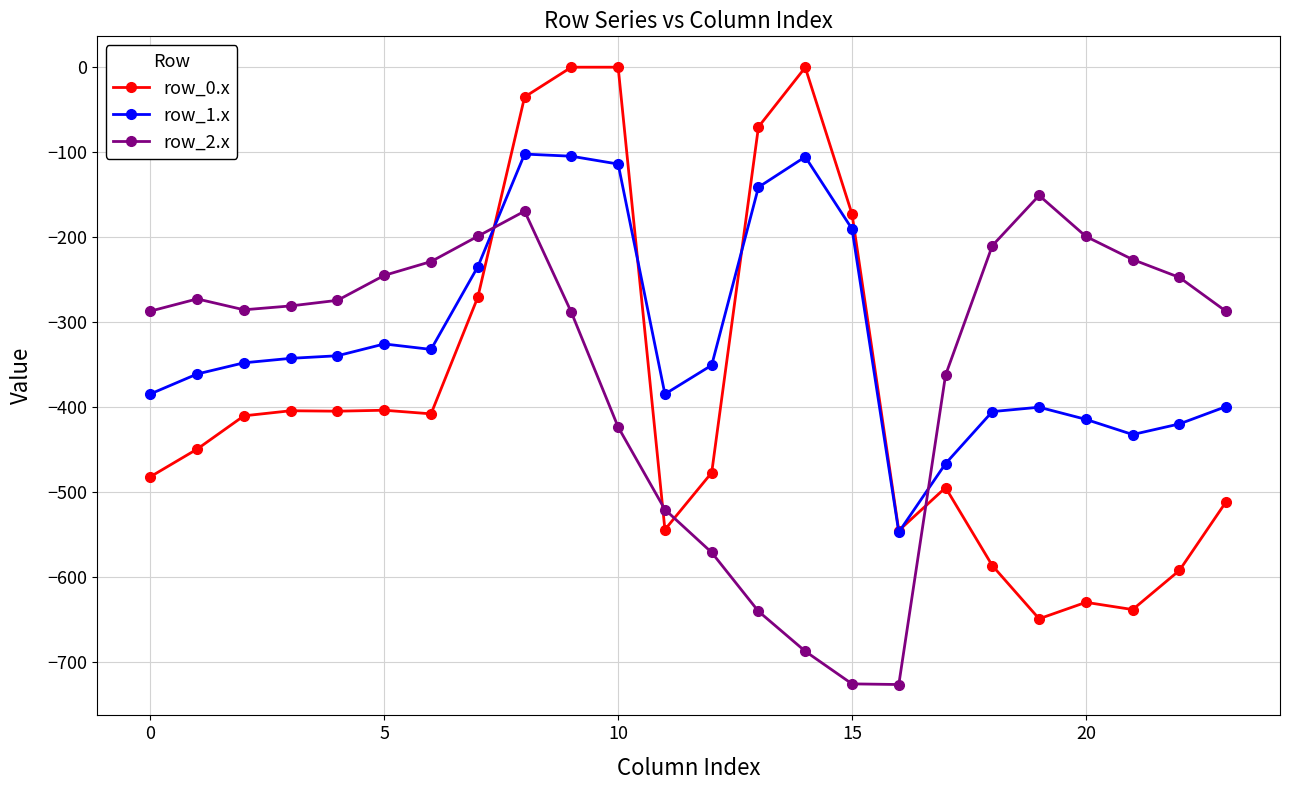

True or false: row_0.x has more than 1 points higher than both neighbors.

True